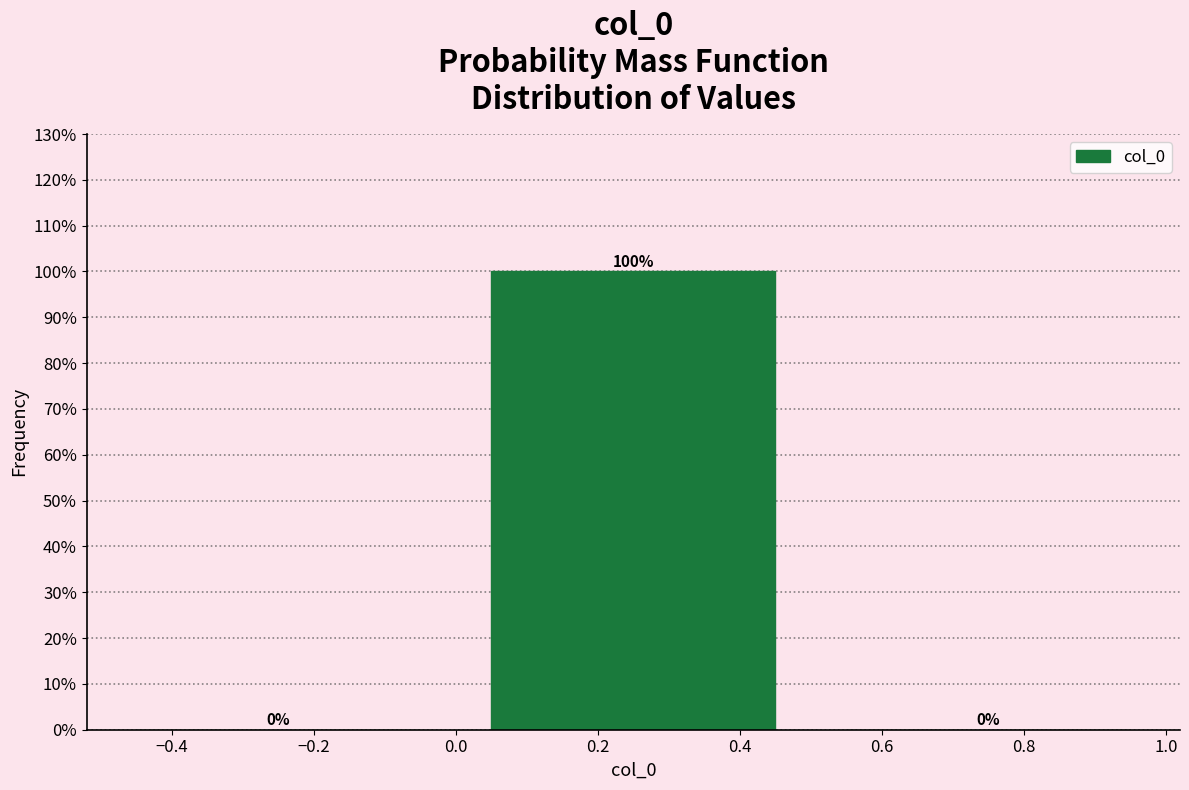

How tall is the bar that spans 0.0 to 0.5 on the x-axis?

100